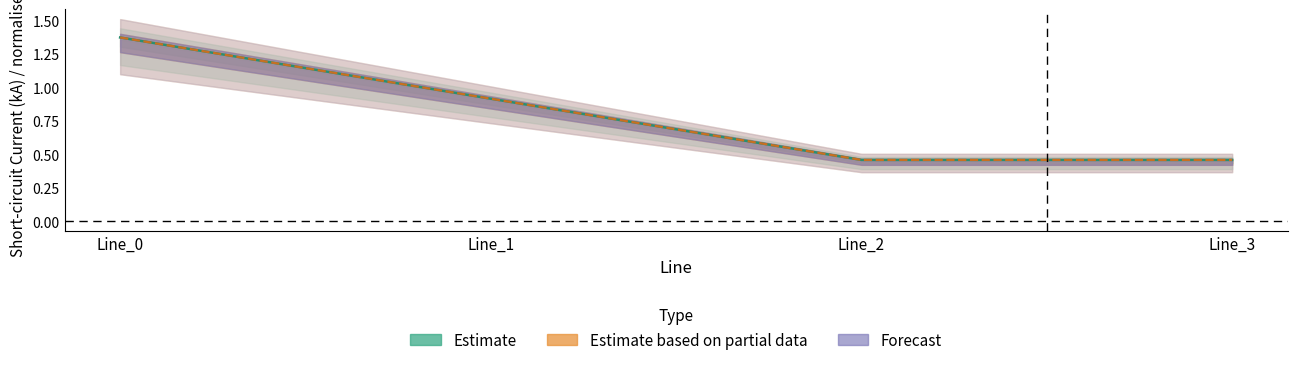

Is it true that the value at Line_1 is 0.9?

True